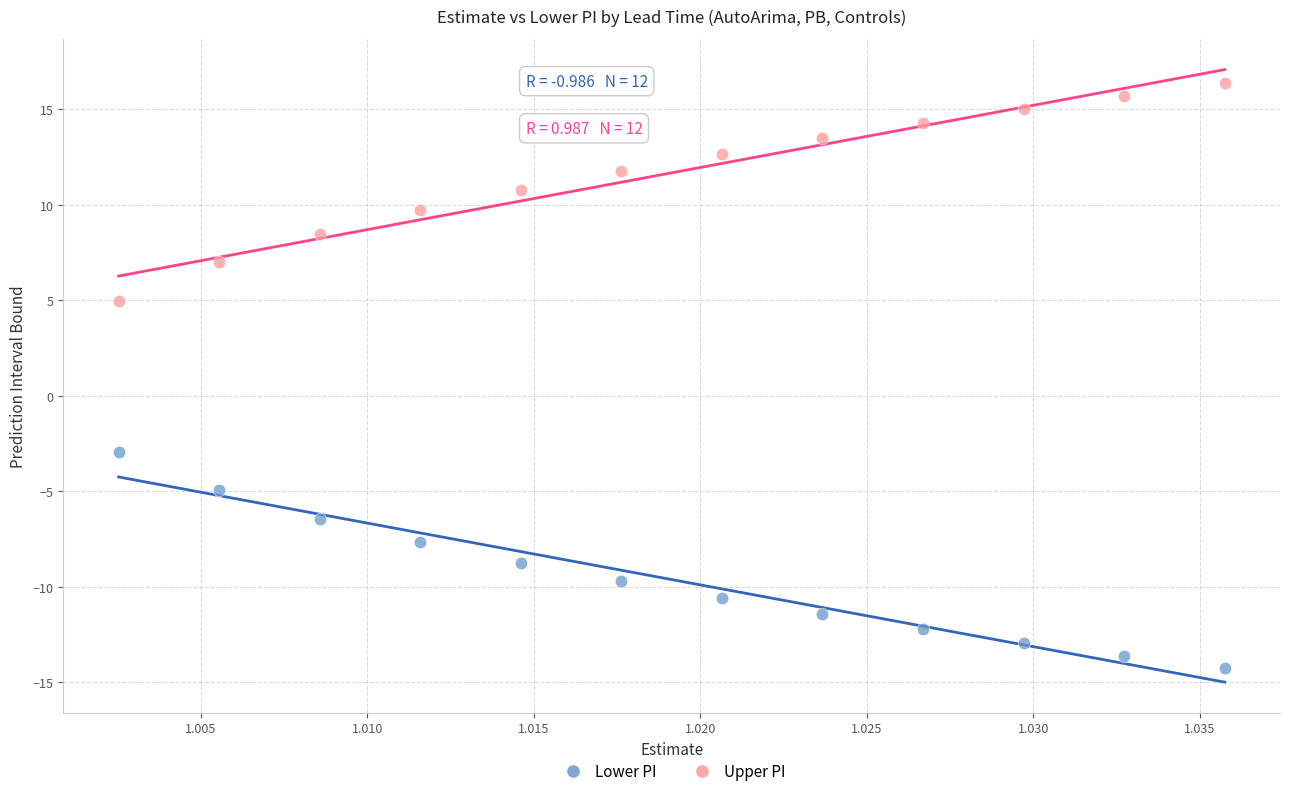

Which series contains the highest Y value?

Upper PI